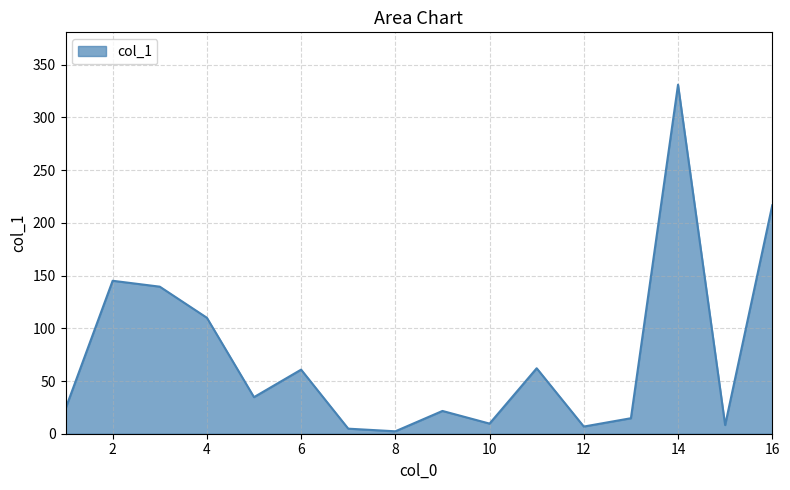

What is the maximum value shown in the chart?

331.1